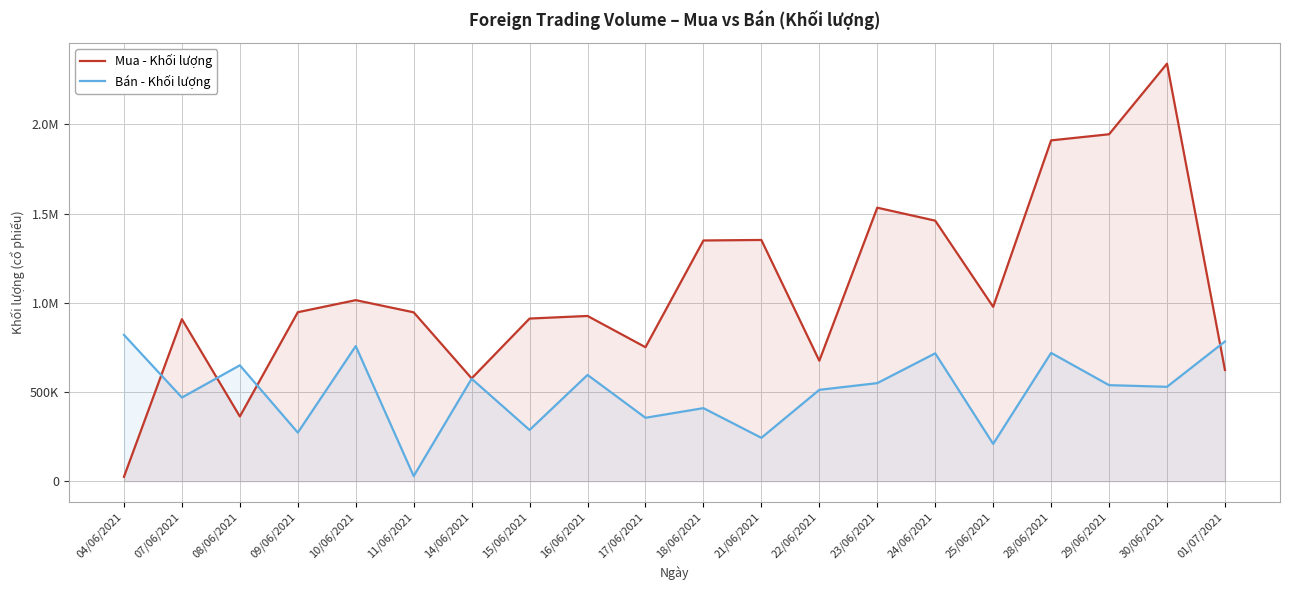

True or false: Mua - Khối lượng has a value of 362800 at 08/06/2021.

True